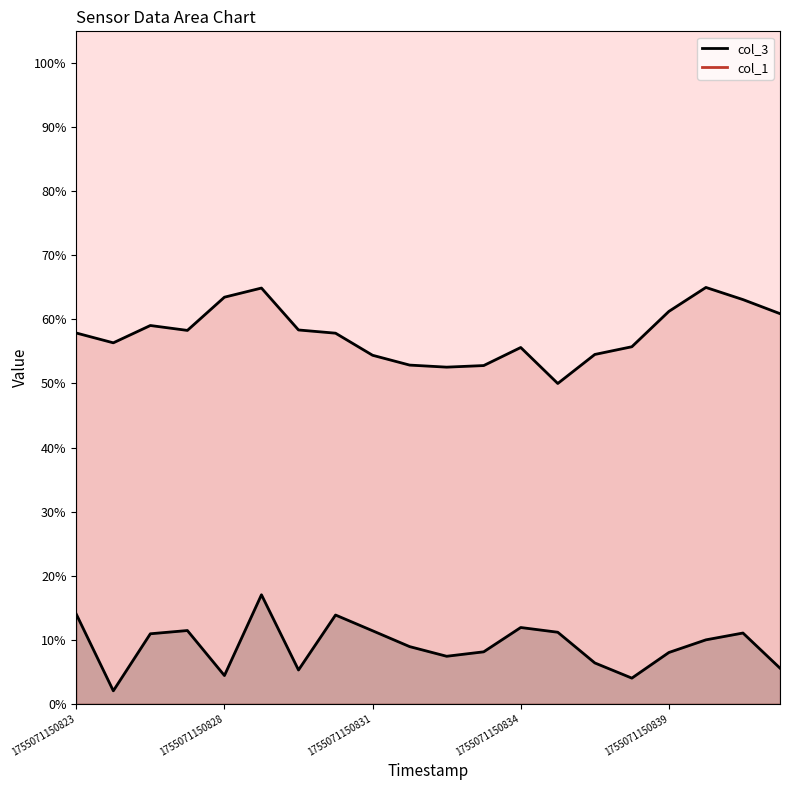

How many lines are shown in the chart?

2